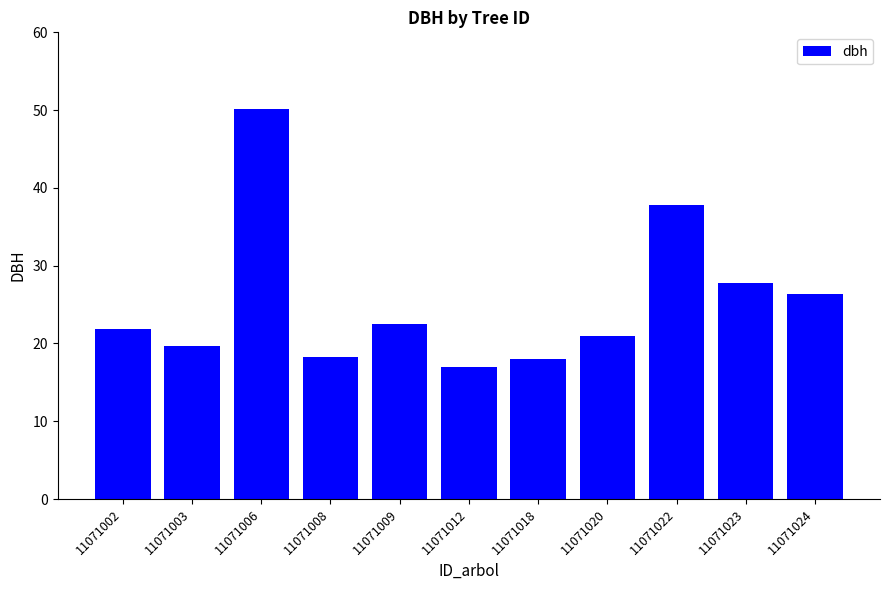

What is the difference between the second highest and second lowest values?

19.7